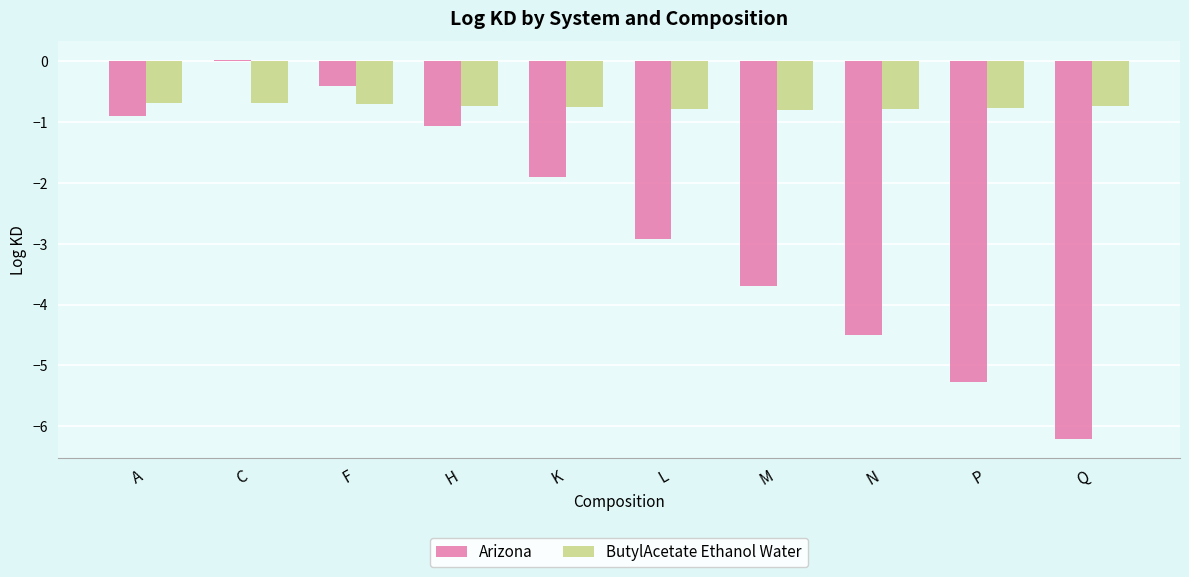

Between K and N, which series saw the biggest shift?

Arizona